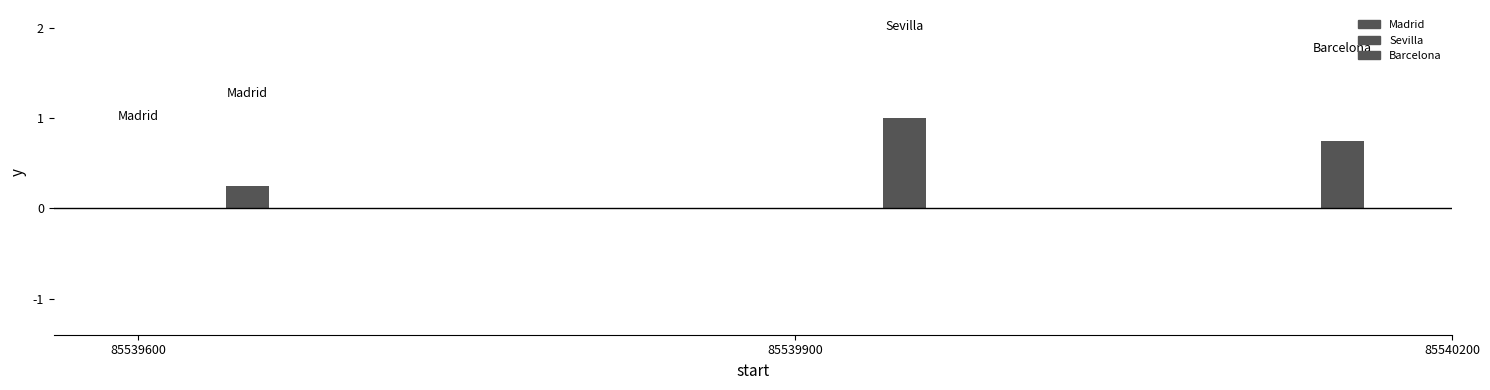

What is the sum of the Barcelona values at ID=2 (Sevilla) and ID=4 (Barcelona)?

1